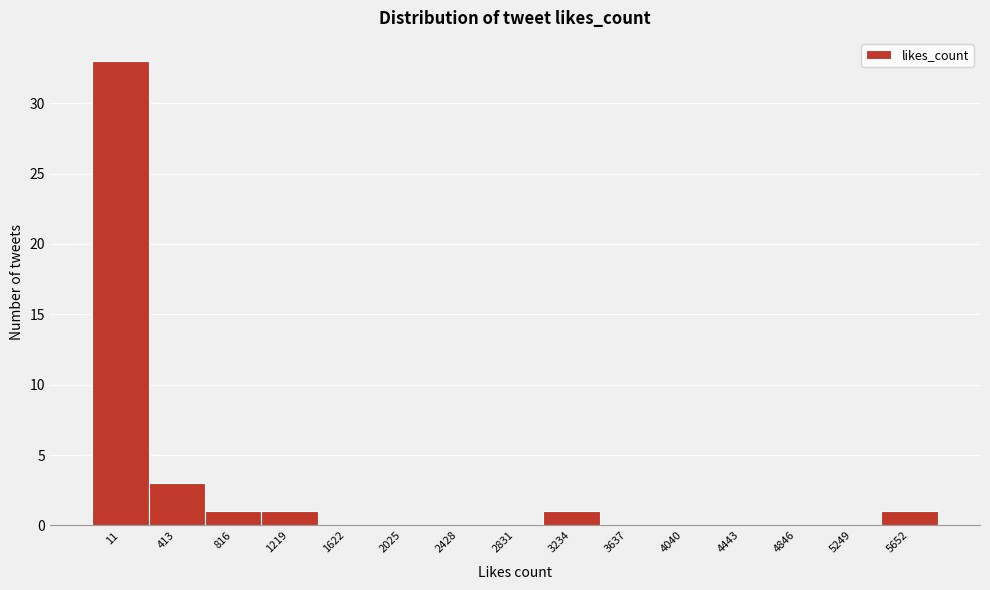

Reading left to right, list all the values displayed in this chart.

11=33	413=3	816=1	1219=1	1622=0	2025=0	2428=0	2831=0	3234=1	3637=0	4040=0	4443=0	4846=0	5249=0	5652=1